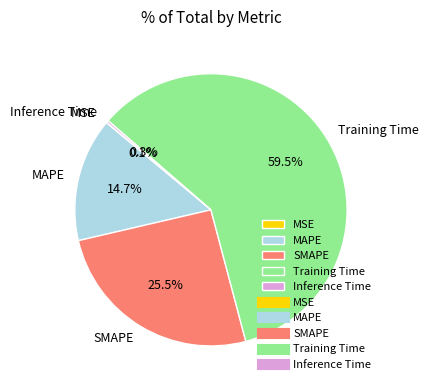

Is there any slice that represents more than half of the pie?

Yes